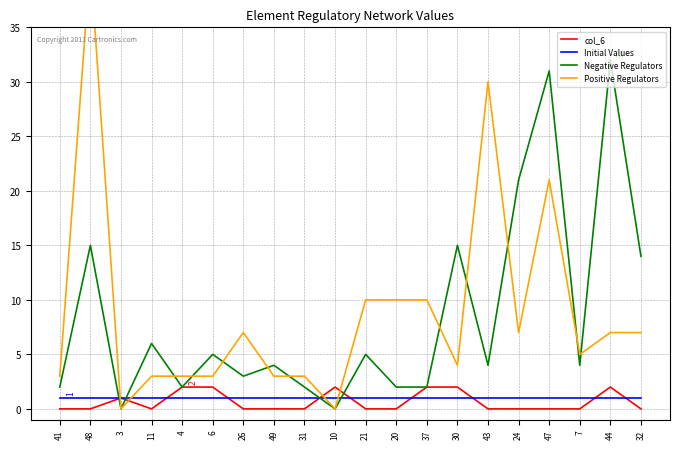

Does the chart display data point markers on the line(s)?

No